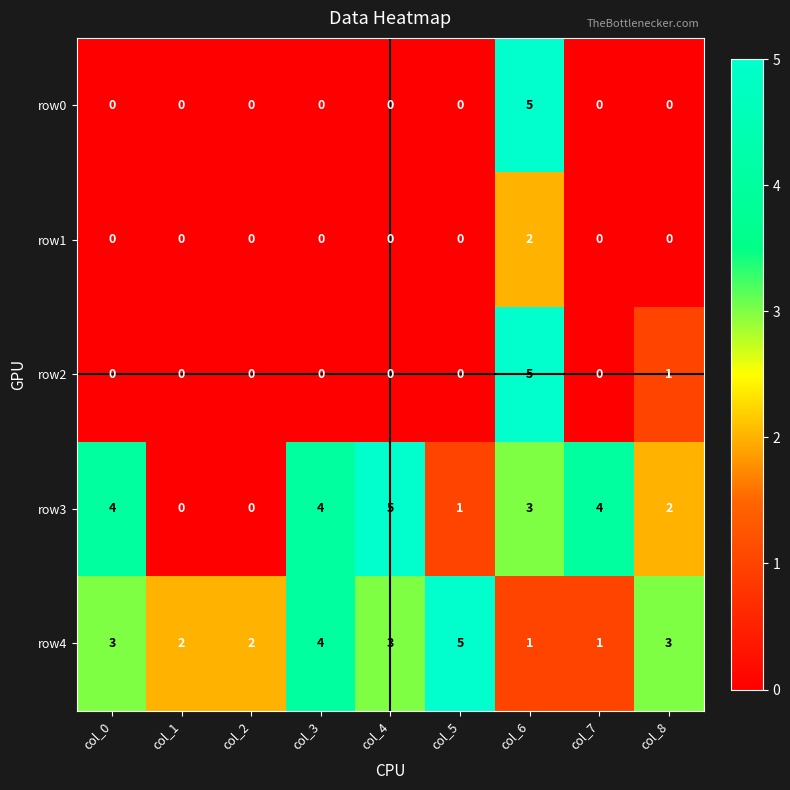

True or false: row3 has a value of 1 at col_7.

False